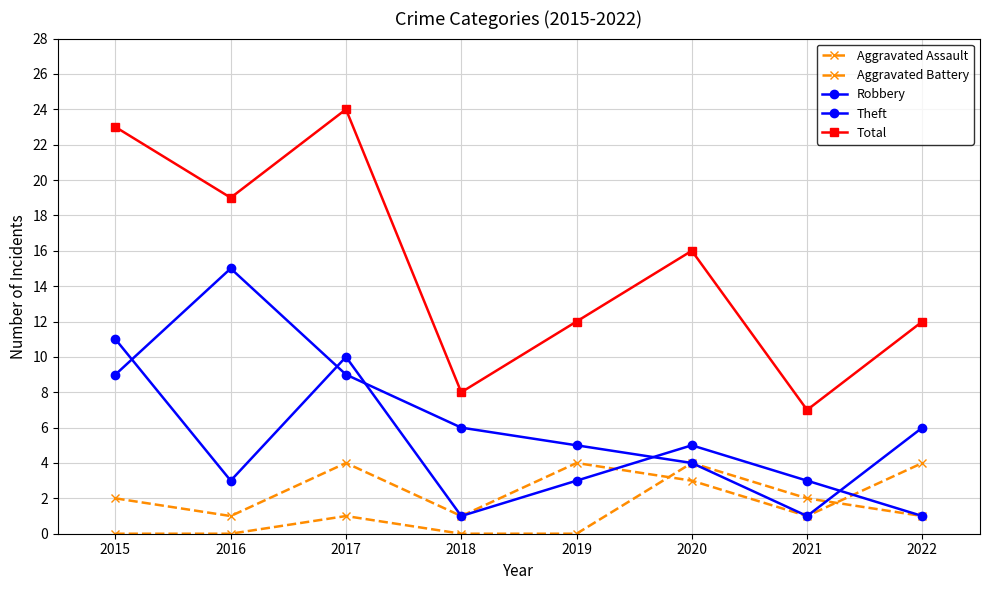

Reading left to right, transcribe all the data shown in this chart.

Aggravated Assault: 2015=0	2016=0	2017=1	2018=0	2019=0	2020=4	2021=2	2022=1
Aggravated Battery: 2015=2	2016=1	2017=4	2018=1	2019=4	2020=3	2021=1	2022=4
Robbery: 2015=11	2016=3	2017=10	2018=1	2019=3	2020=5	2021=3	2022=1
Theft: 2015=9	2016=15	2017=9	2018=6	2019=5	2020=4	2021=1	2022=6
Total: 2015=23	2016=19	2017=24	2018=8	2019=12	2020=16	2021=7	2022=12